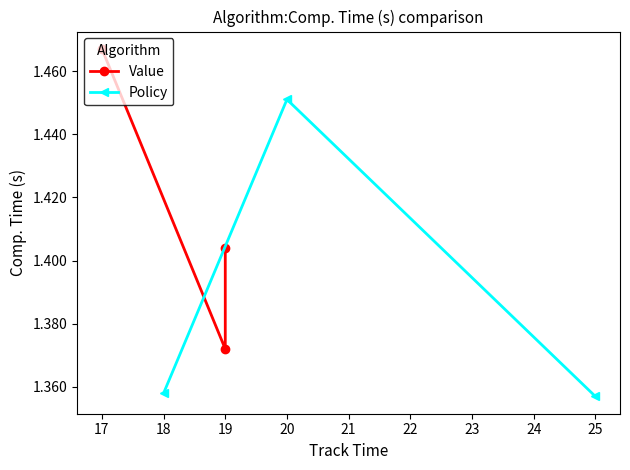

What is the value of the Value point at the 3rd from the left?

1.4